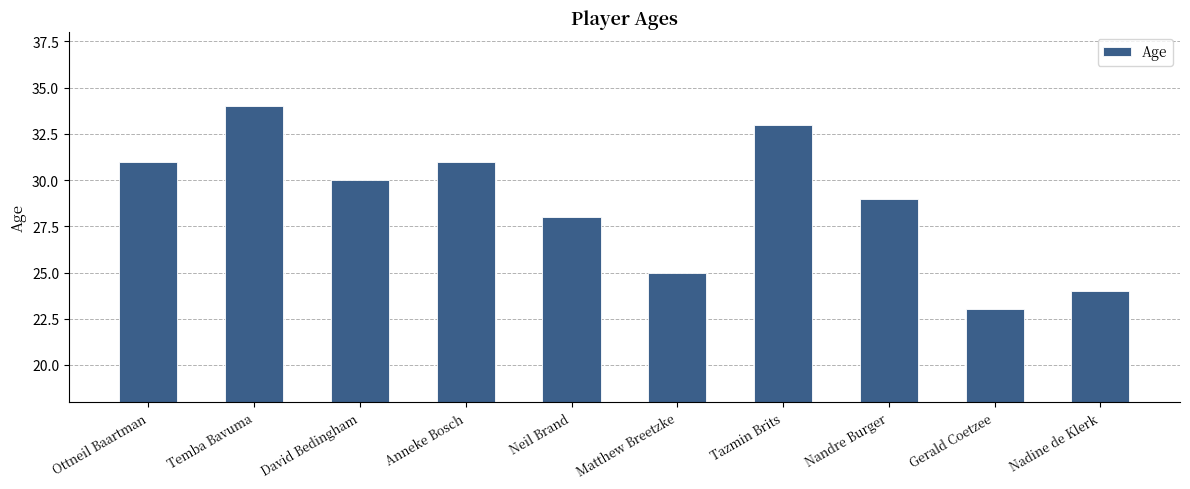

What is the sum of all values?

288